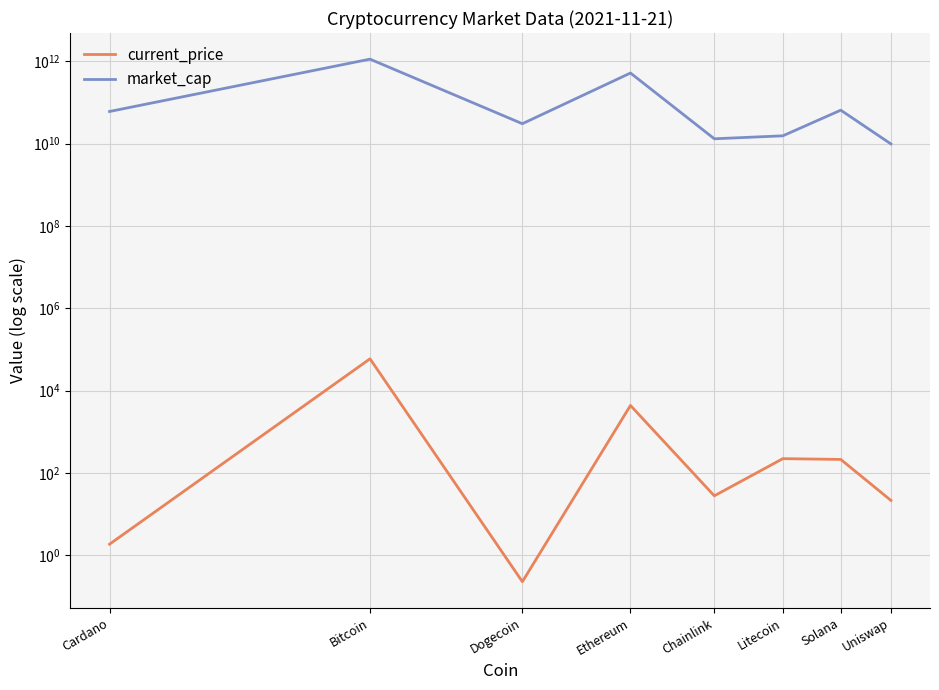

True or false: market_cap and current_price cross at least once.

False